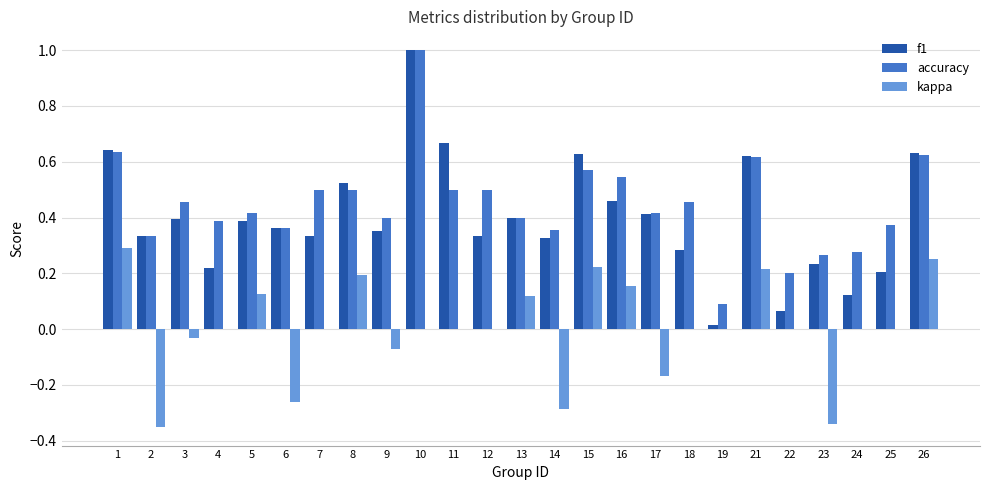

Which category has the highest value in the accuracy series?

10